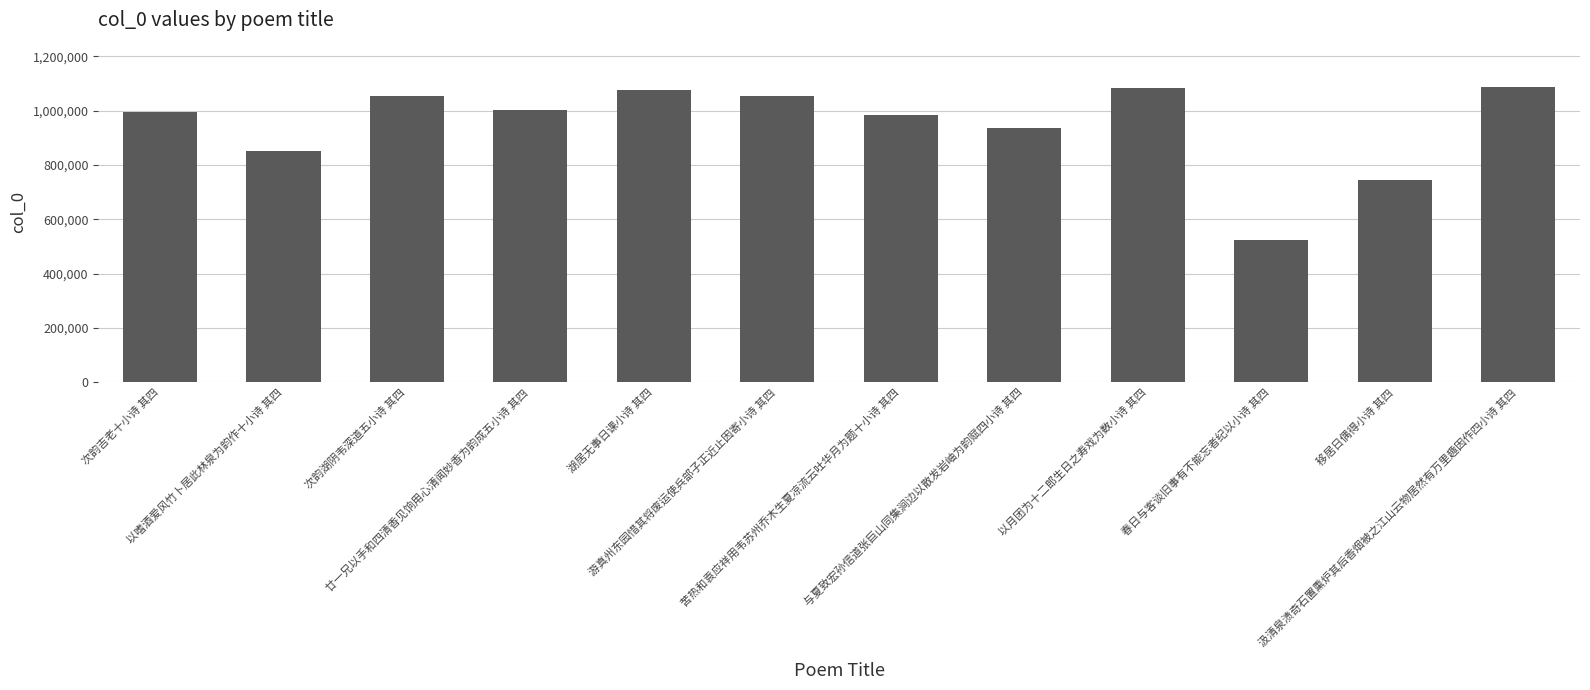

What is the sum of all values?

11395548